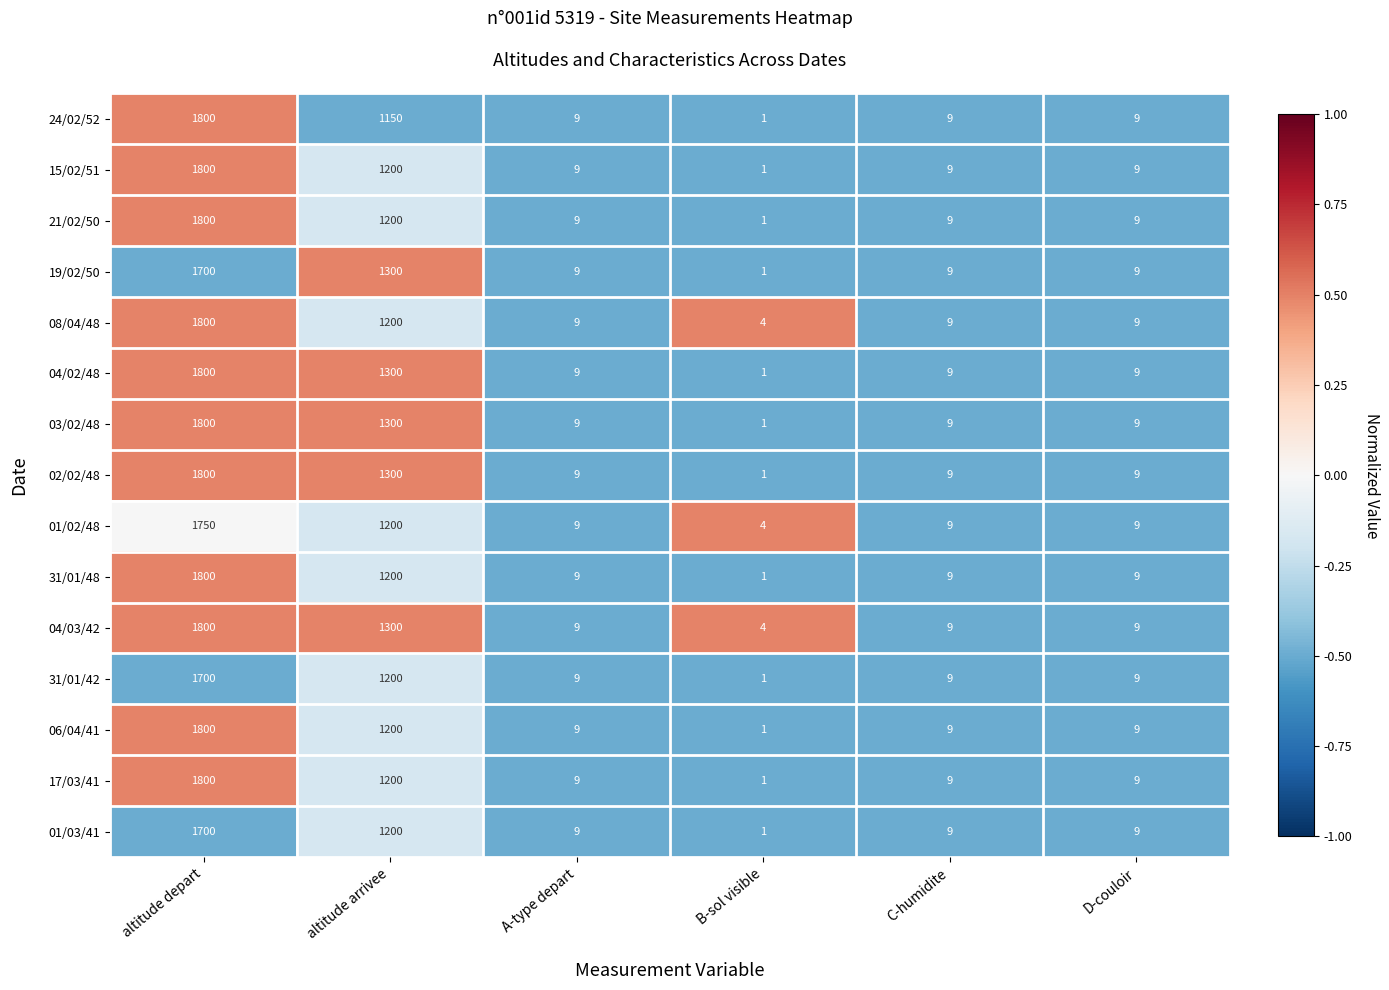

What is the average value of the 31/01/48 series?

505